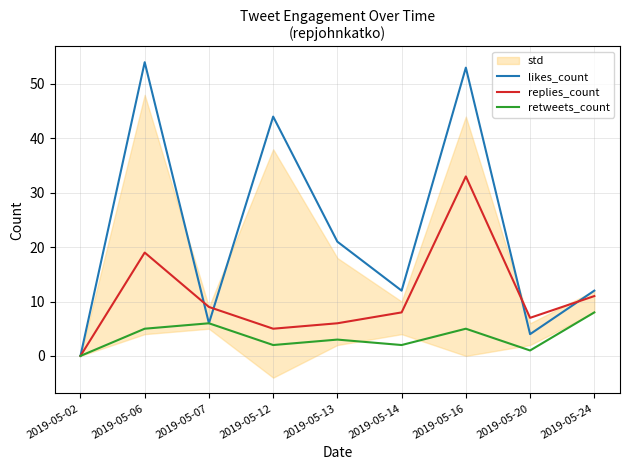

True or false: likes_count and retweets_count intersect in this chart.

False